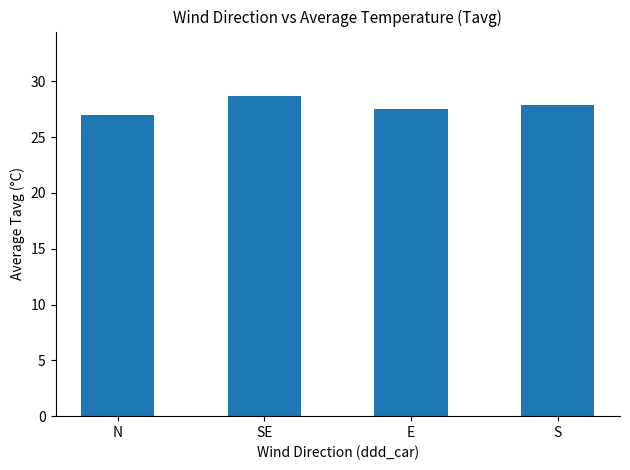

What is the value of the 2nd bar from the left?

28.7